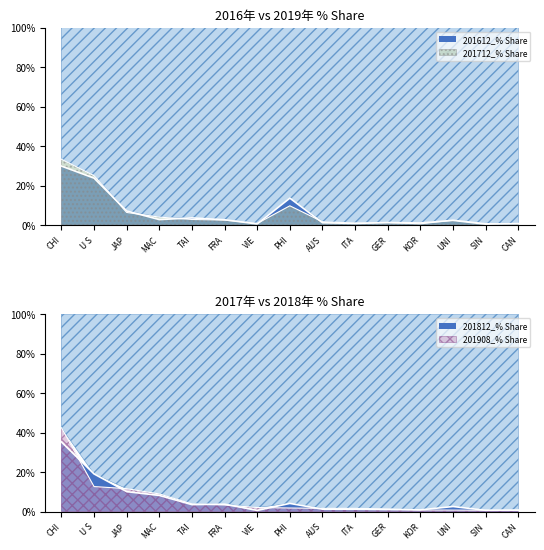

How many lines are shown in the chart?

4